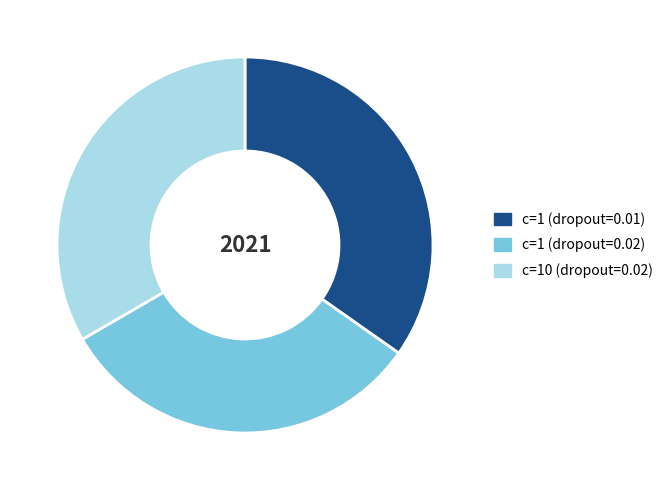

Which category has the smallest portion of the pie?

c=1 (dropout=0.02)